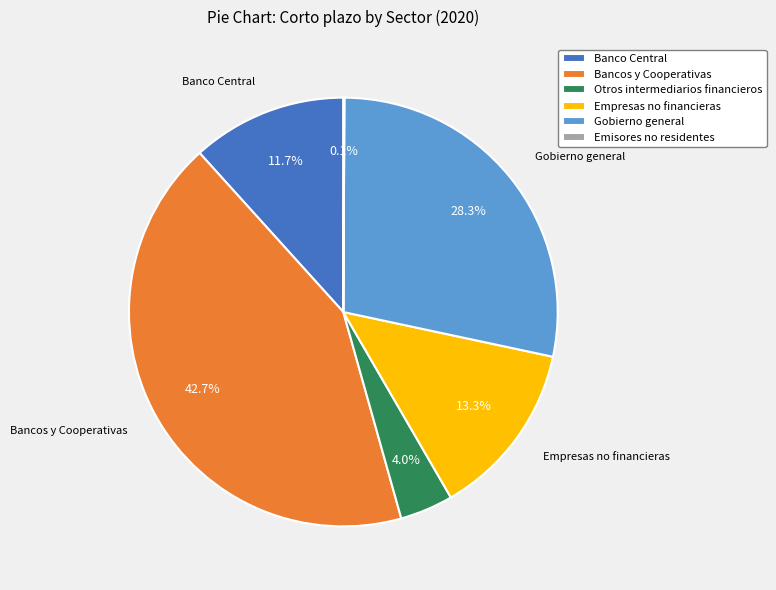

To the nearest percent, what is the average slice percentage?

17%